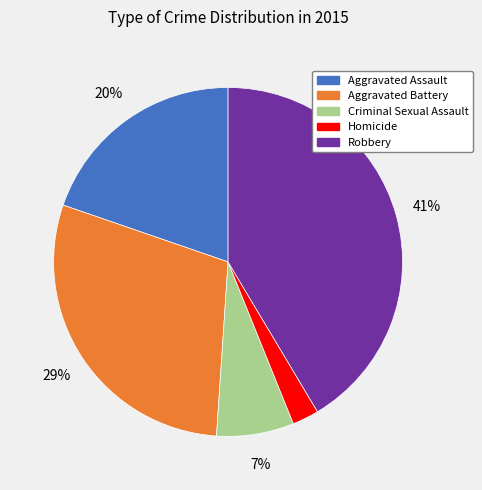

How many slices are in this pie chart?

5